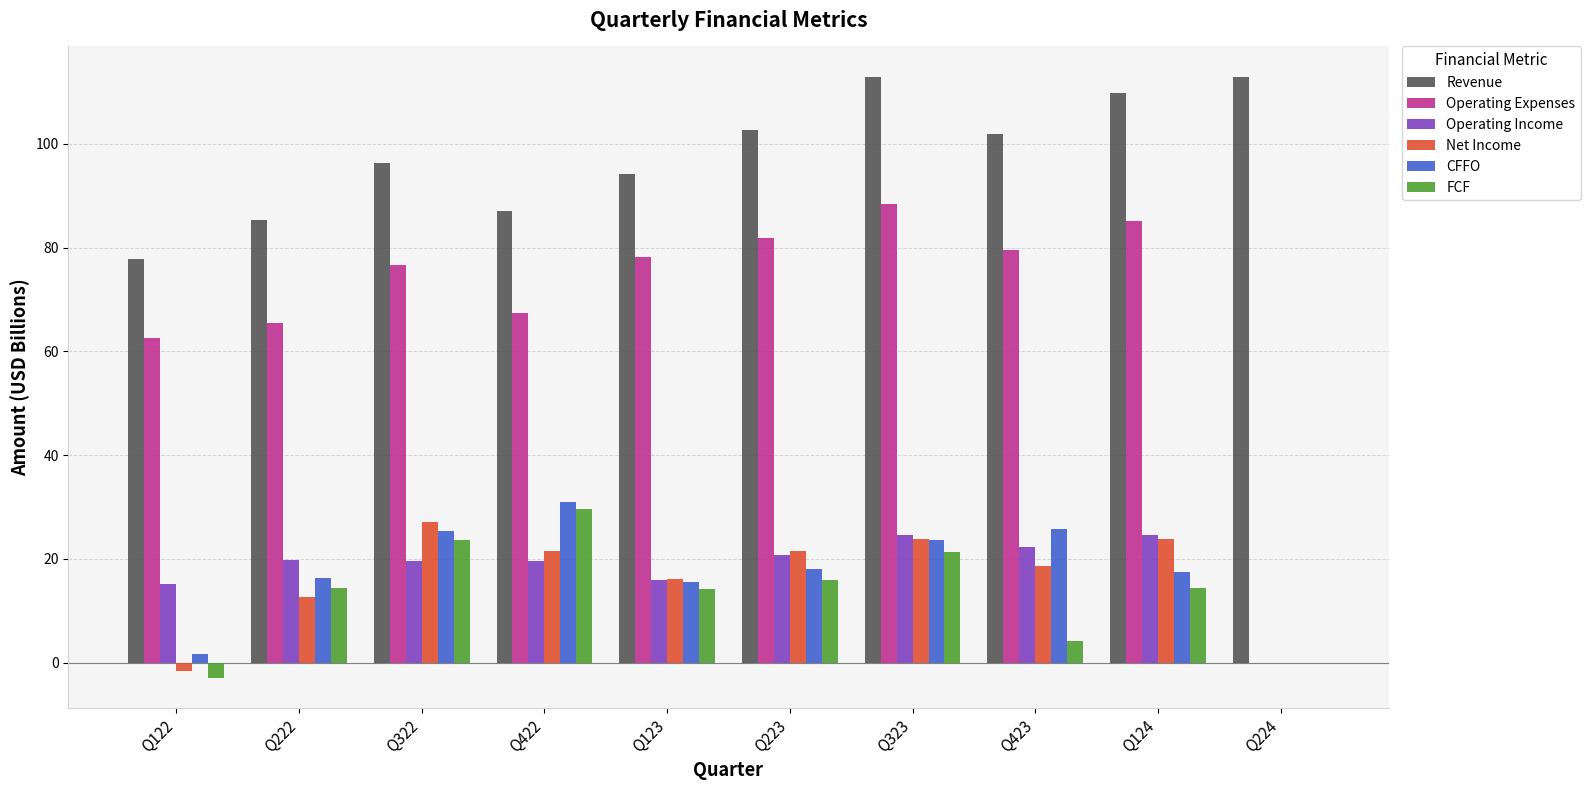

What is the highest value of the FCF series?

29.6